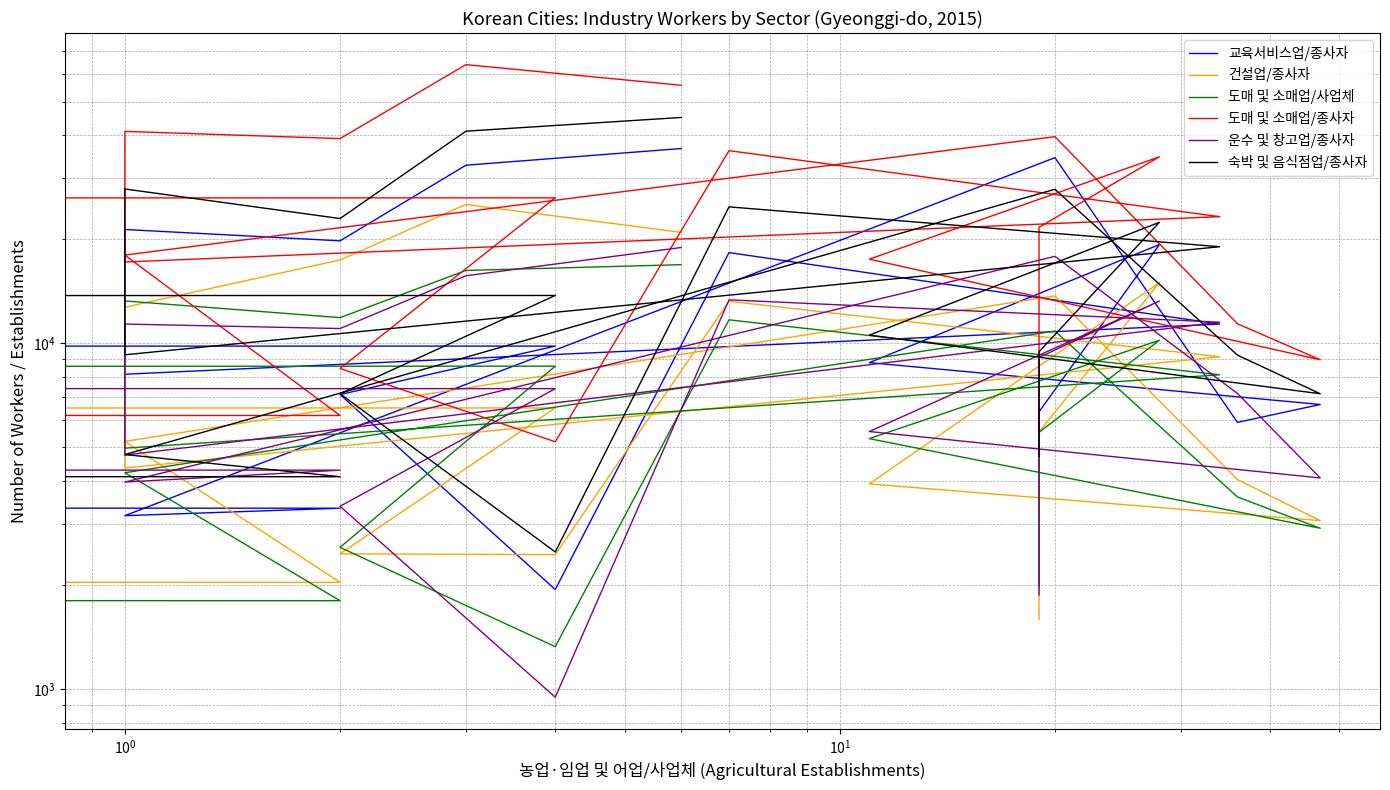

Which series changed the most between $\mathdefault{10^{0}}$ and 19?

도매 및 소매업/종사자